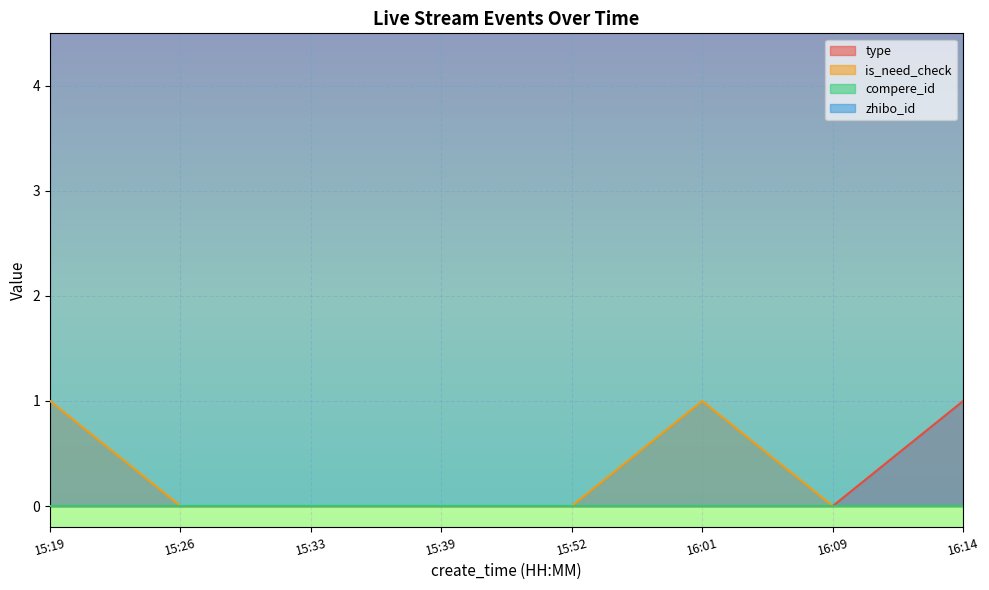

At which label is is_need_check closest to 0?

15:26